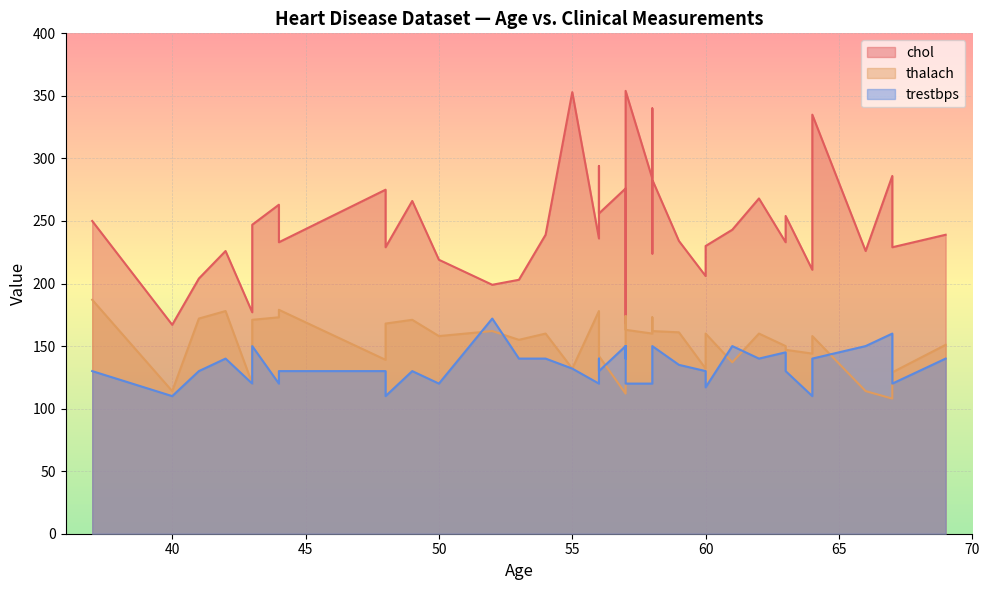

True or false: chol and trestbps intersect in this chart.

False